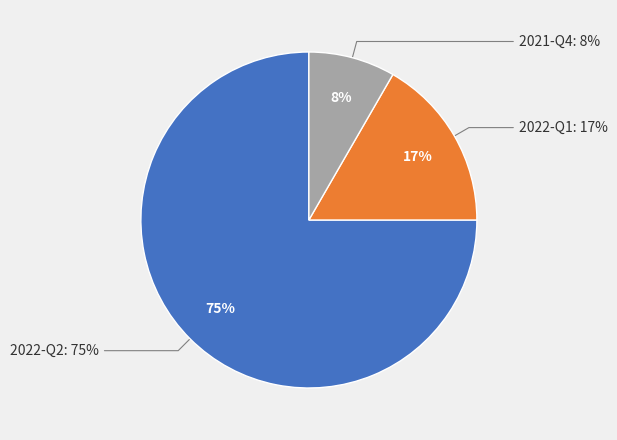

Is it true that 2021-Q4 is 8% of the pie?

True